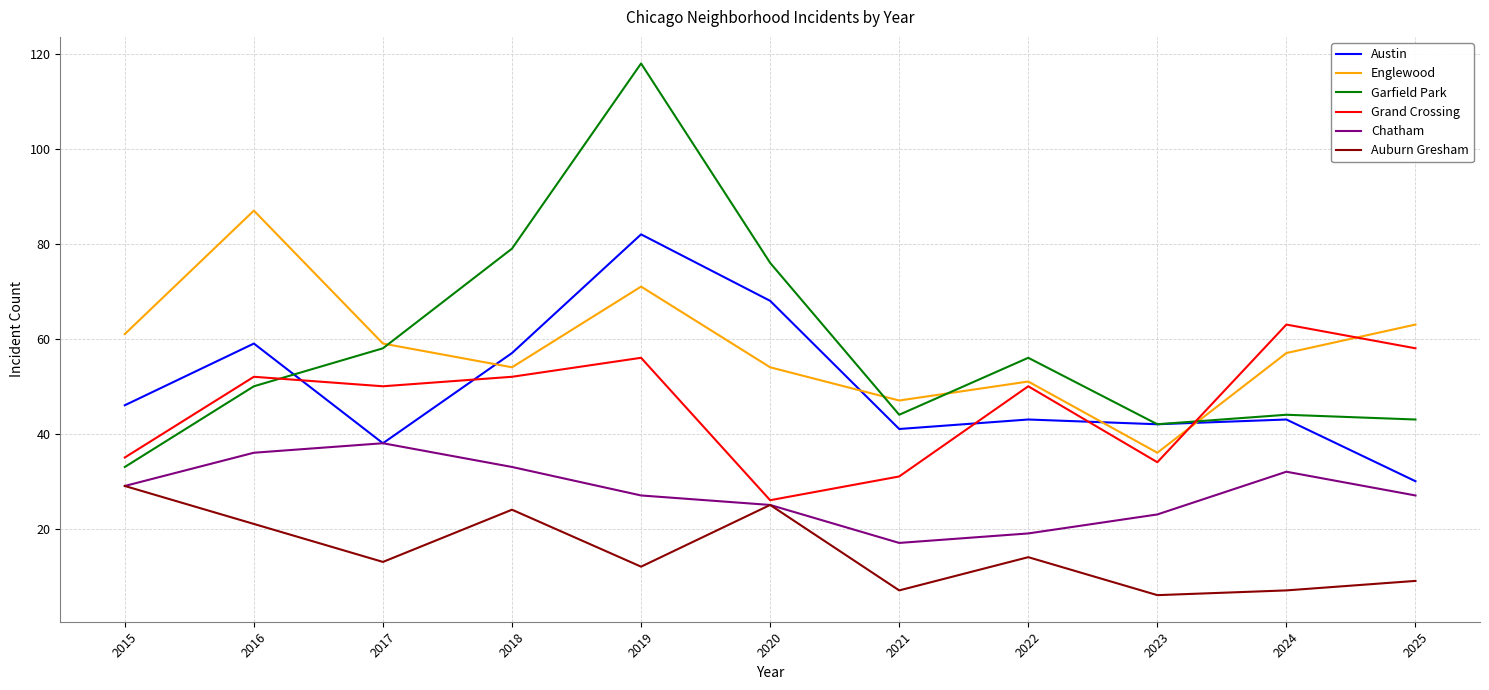

Rank the series by their maximum value, from highest to lowest.

Garfield Park, Englewood, Austin, Grand Crossing, Chatham, Auburn Gresham